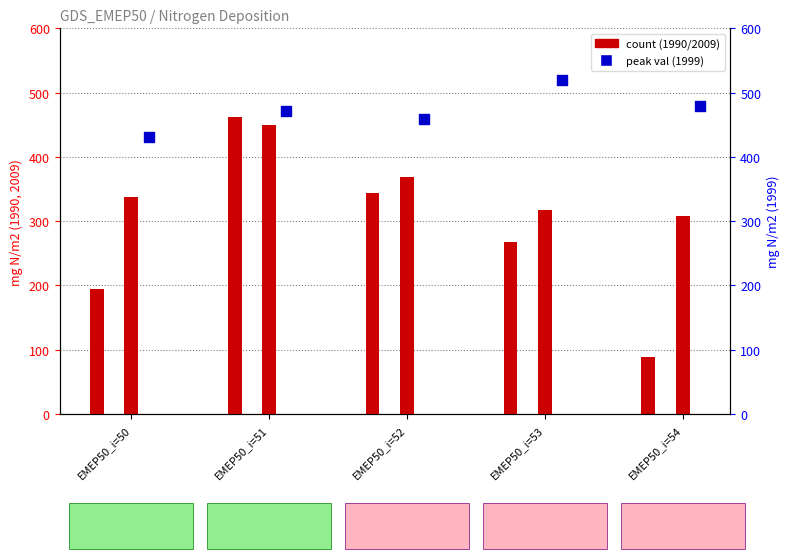

Which series has the largest Y range (max minus min)?

1990